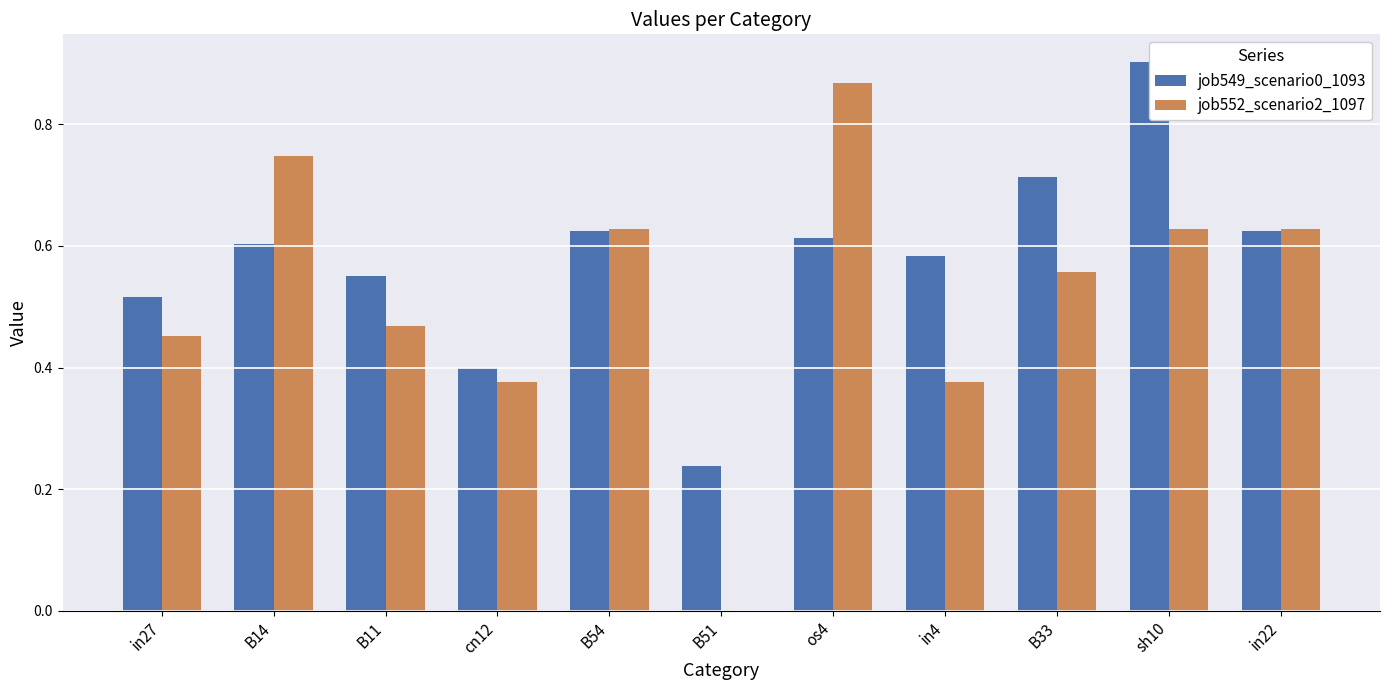

Reading left to right, extract all data points from this chart.

job549_scenario0_1093: in27=0.5	B14=0.6	B11=0.6	cn12=0.4	B54=0.6	B51=0.2	os4=0.6	in4=0.6	B33=0.7	sh10=0.9	in22=0.6
job552_scenario2_1097: in27=0.5	B14=0.7	B11=0.5	cn12=0.4	B54=0.6	B51=0.0	os4=0.9	in4=0.4	B33=0.6	sh10=0.6	in22=0.6